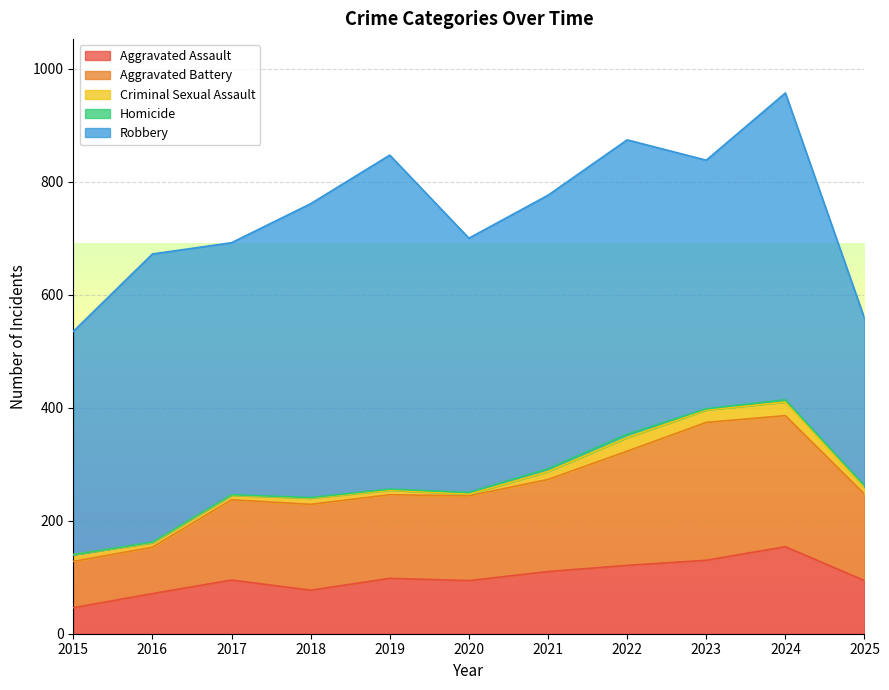

What is the difference between the maximum and minimum values in the Criminal Sexual Assault series?

21